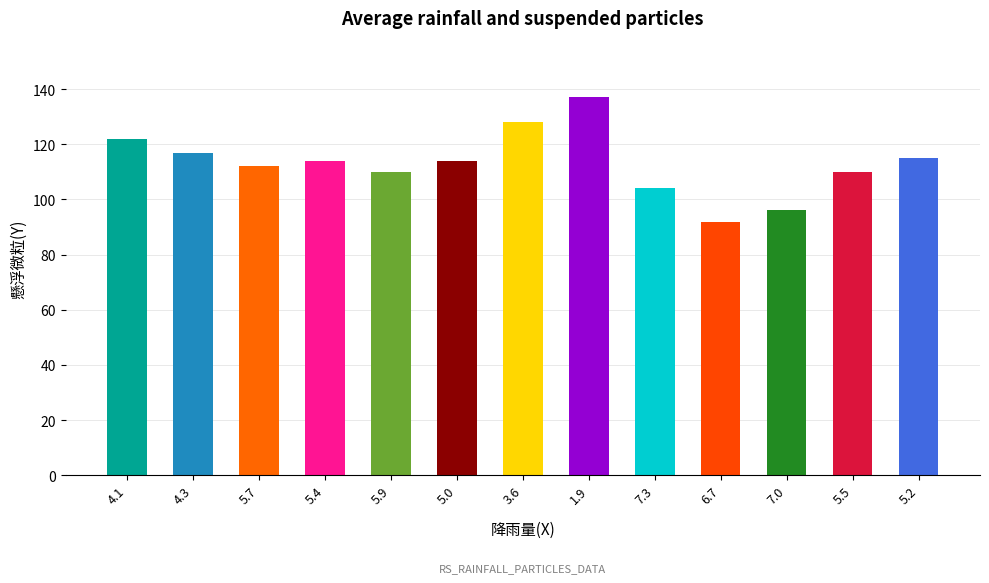

The value at 5.9 is 179. True or false?

False